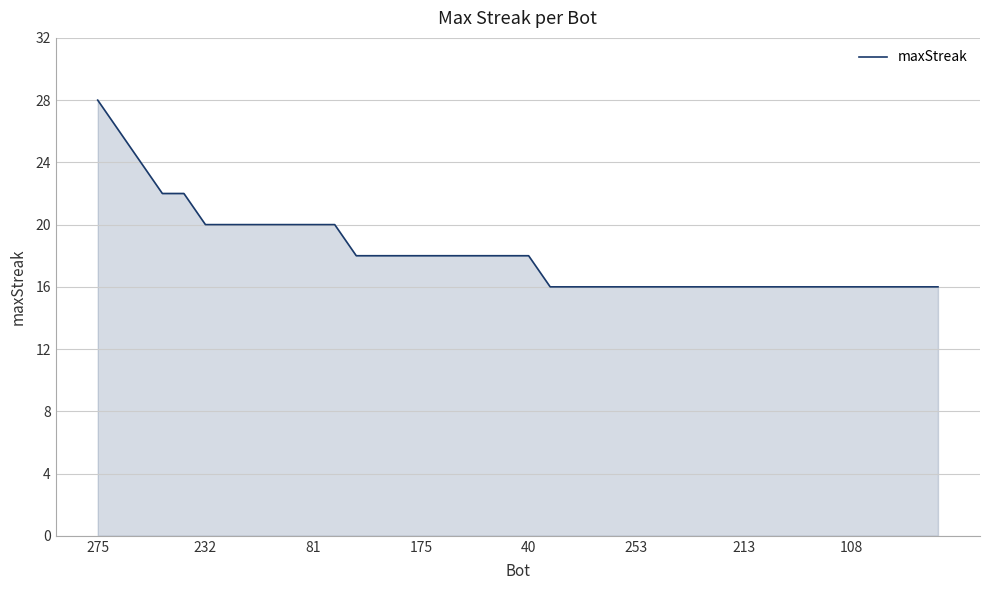

What is the greatest value displayed?

28